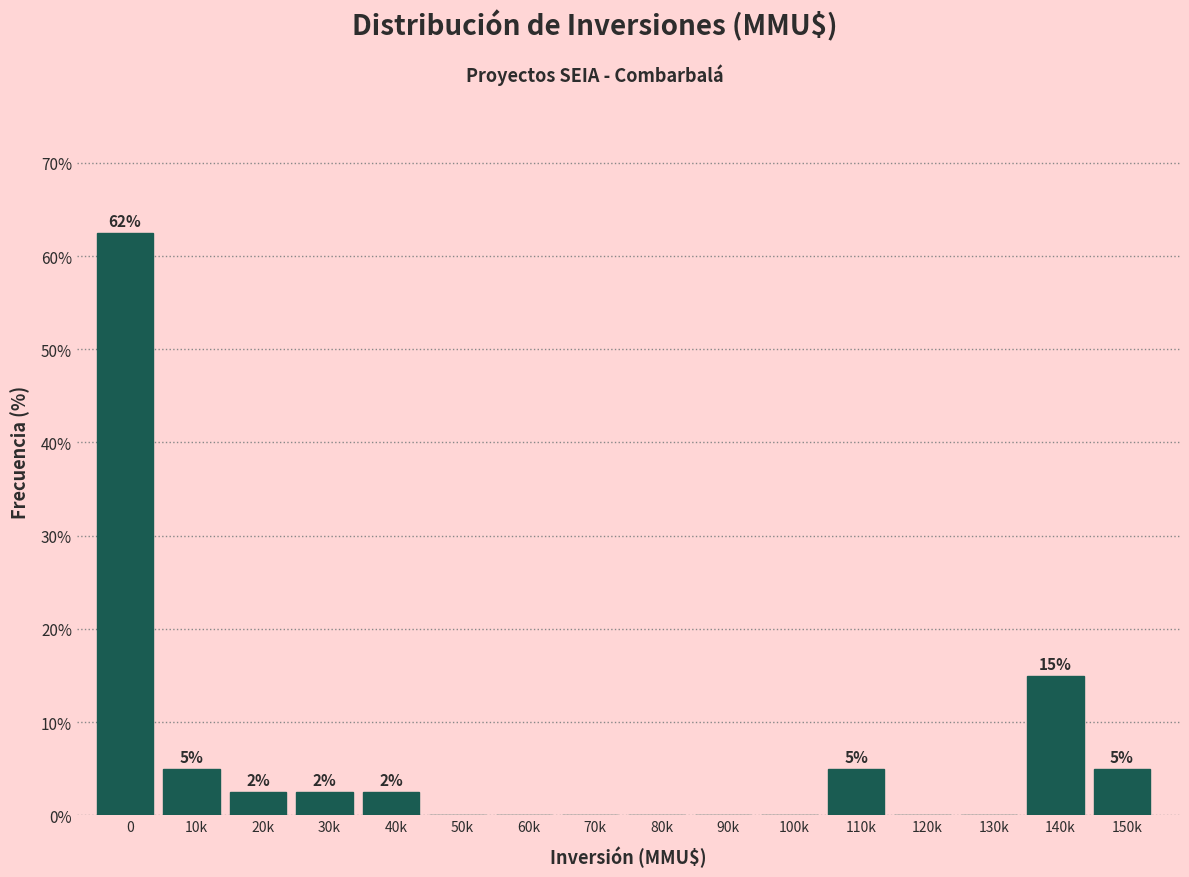

Is it true that the value at 80k is -21.5?

False